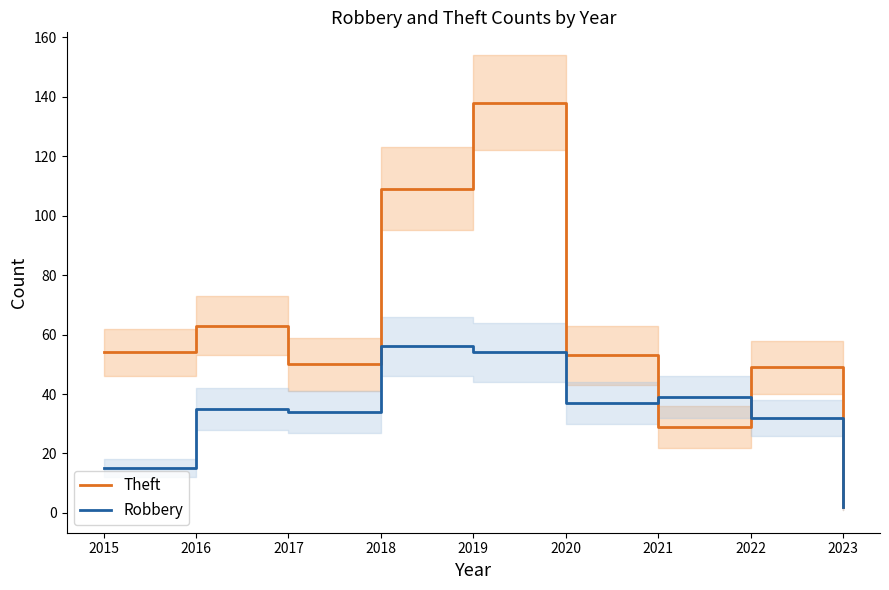

True or false: Theft has a value of 50 at 2017.

True